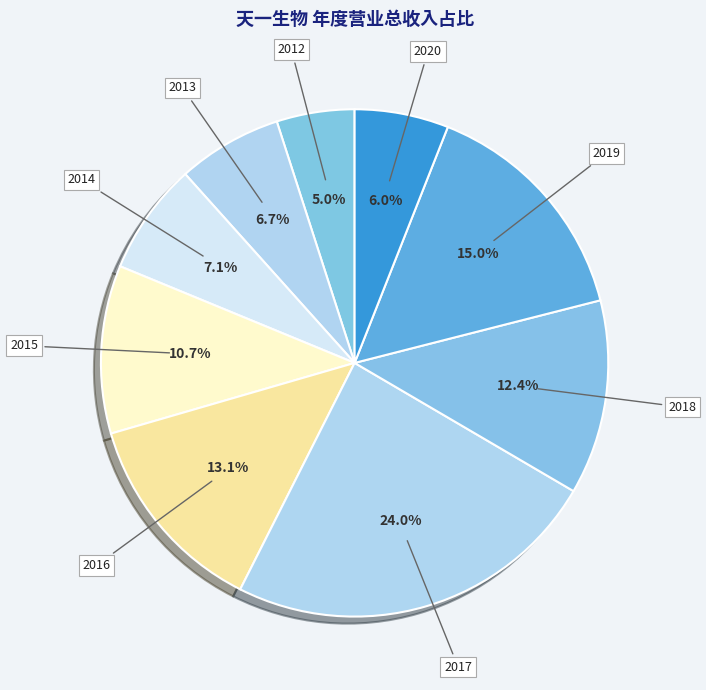

What is the ratio of the value at 2015 to the value at 2013?

1.6